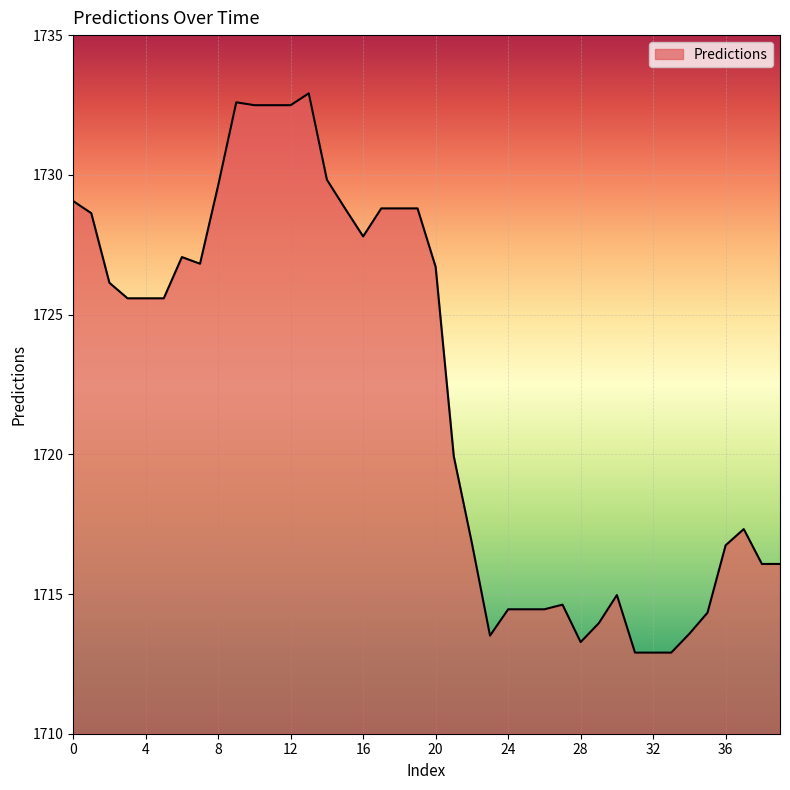

Count the number of values greater than 1725.

21